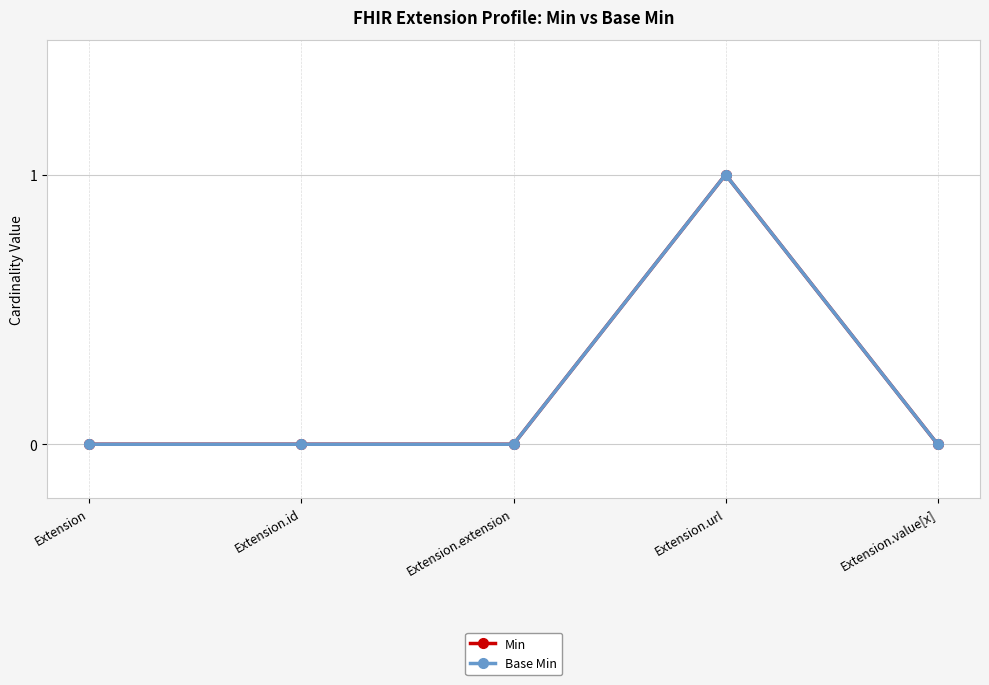

What is the label of the 5th point from the left?

Extension.value[x]